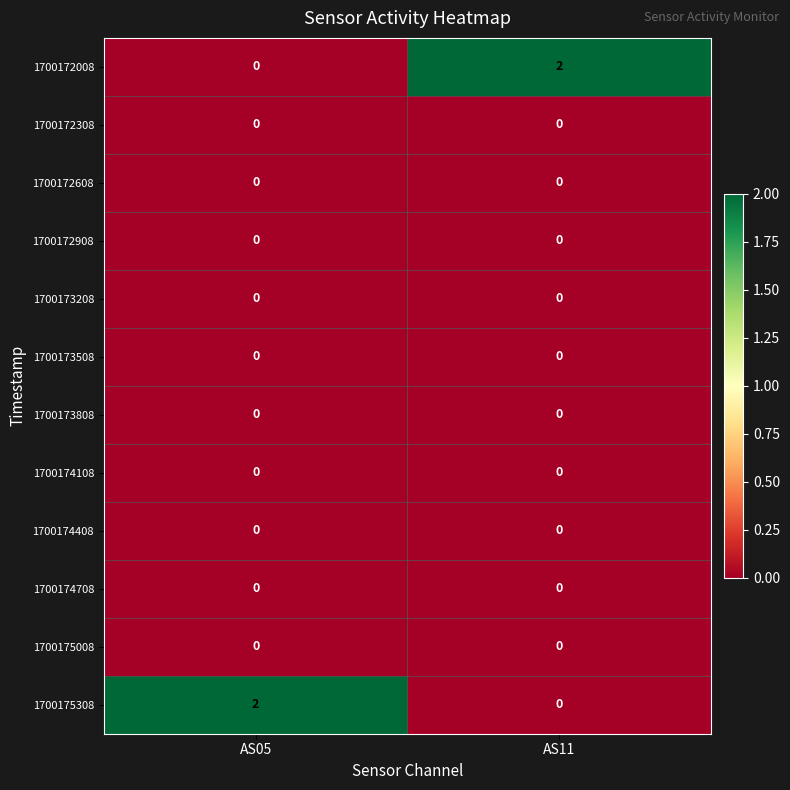

Is the value of 1700175308 at AS05 greater than the value of 1700175008 at AS05?

Yes